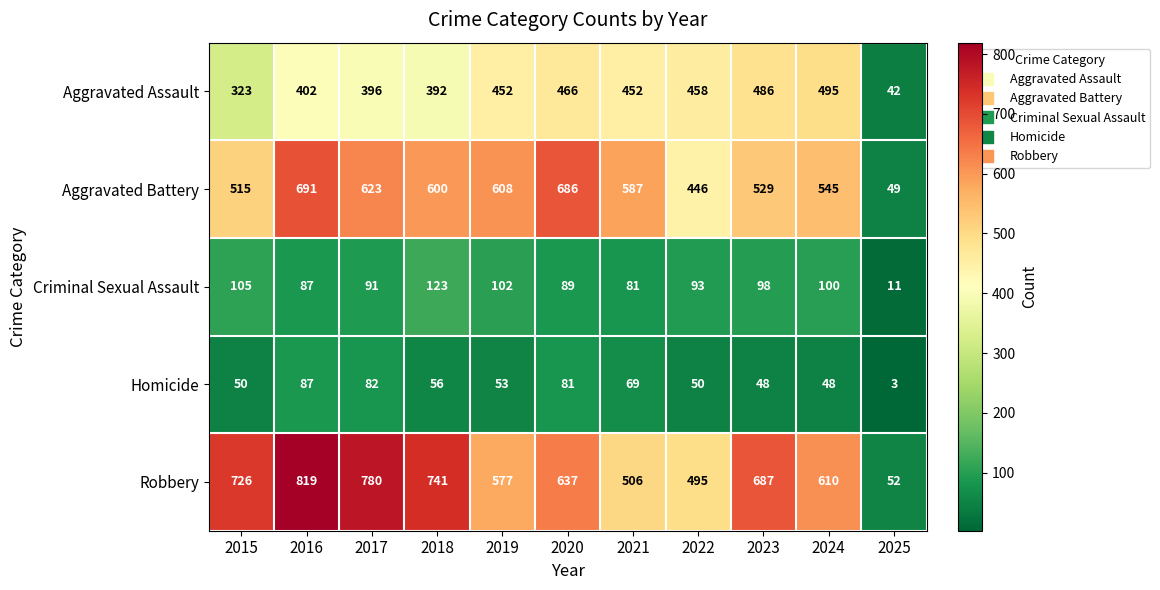

At how many categories does at least one series exceed 95?

10